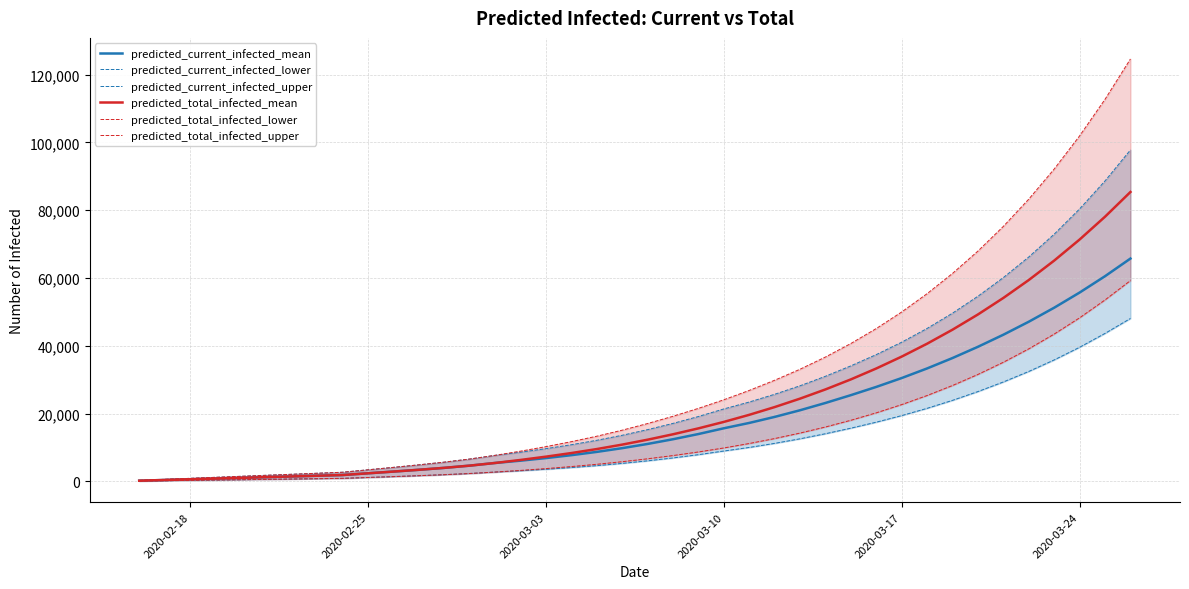

Is it true that predicted_total_infected_lower equals 3142 at 12?

False